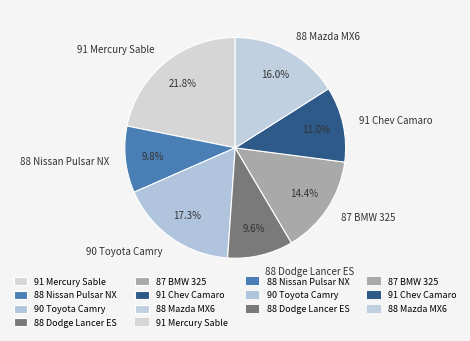

Is the sum of 88 Nissan Pulsar NX and 88 Dodge Lancer ES greater than half?

No